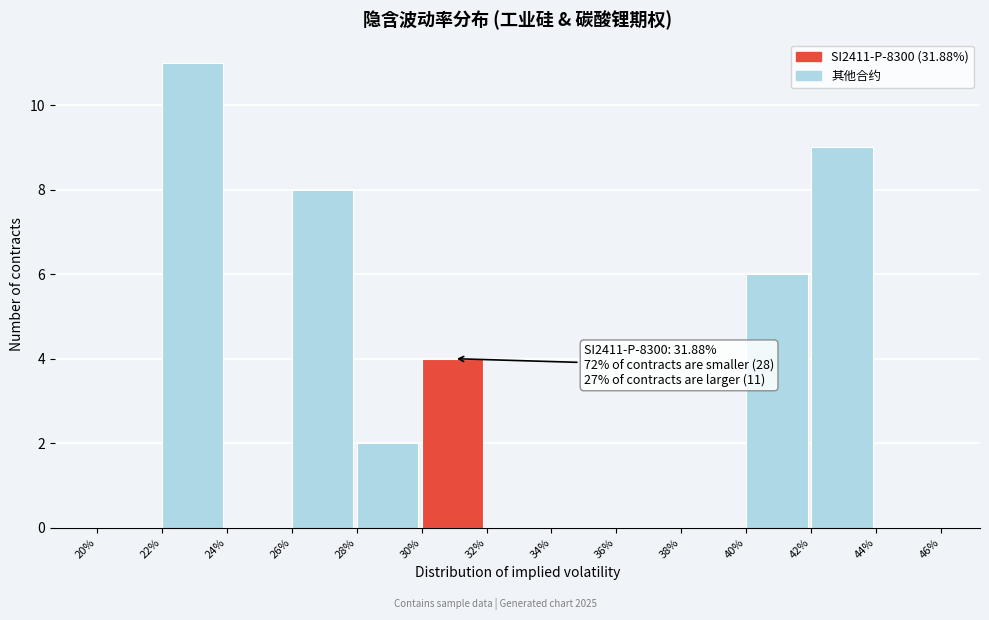

Over which range of the x-axis is the bar tallest?

22% to 24%